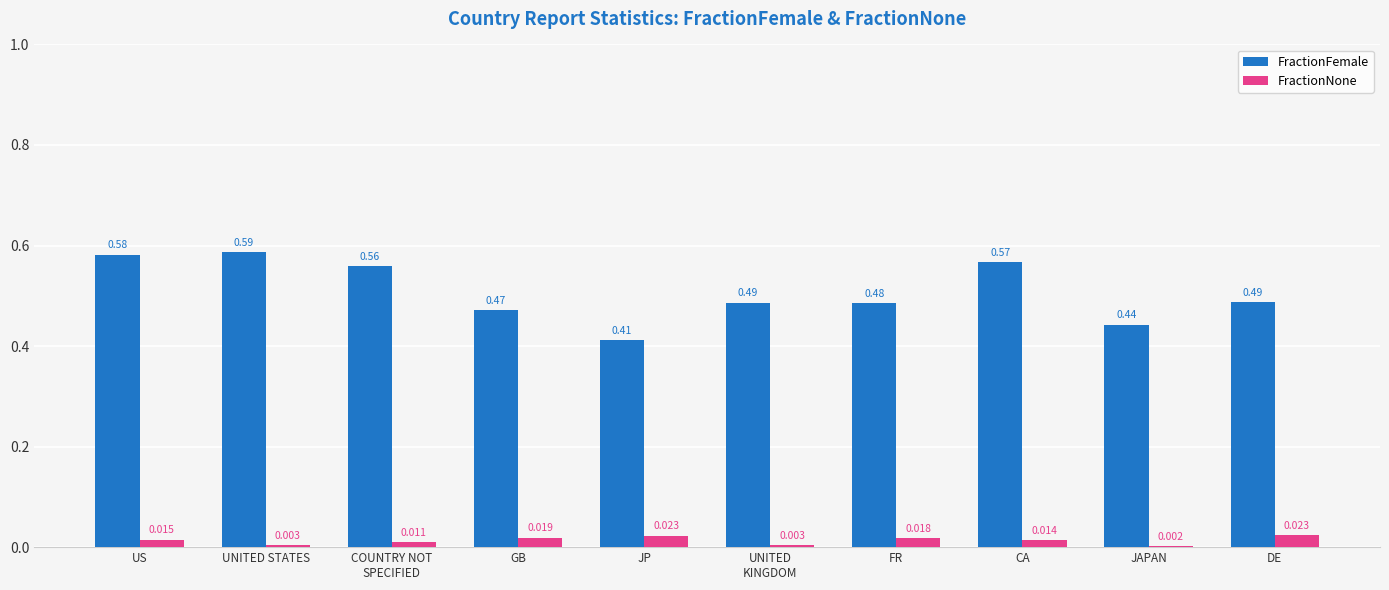

Is the value of FractionFemale at FR greater than the value of FractionNone at GB?

Yes